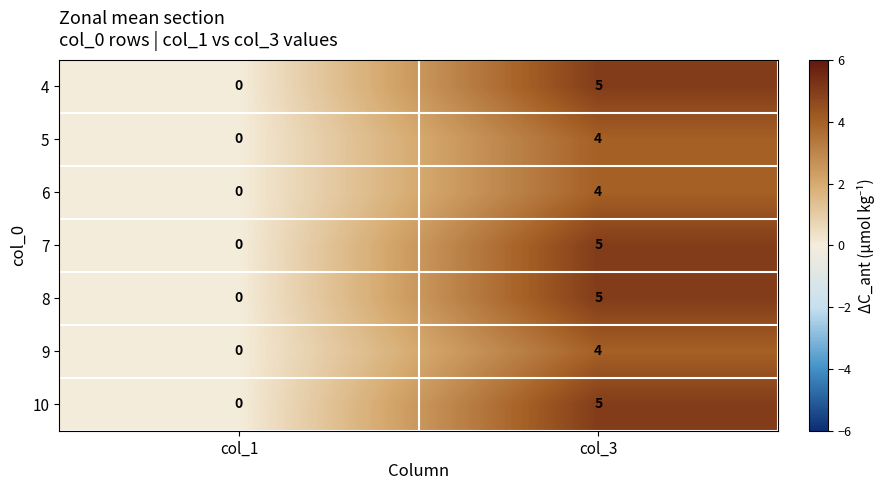

What is the total value across all series at col_3?

32